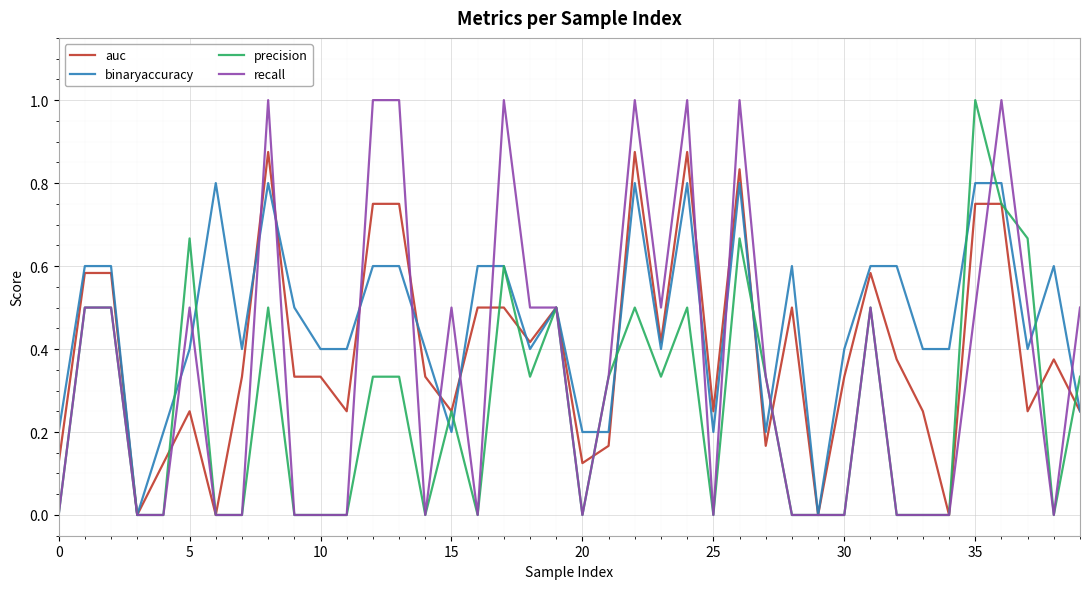

Rank the series by their average value, from highest to lowest.

binaryaccuracy, auc, recall, precision